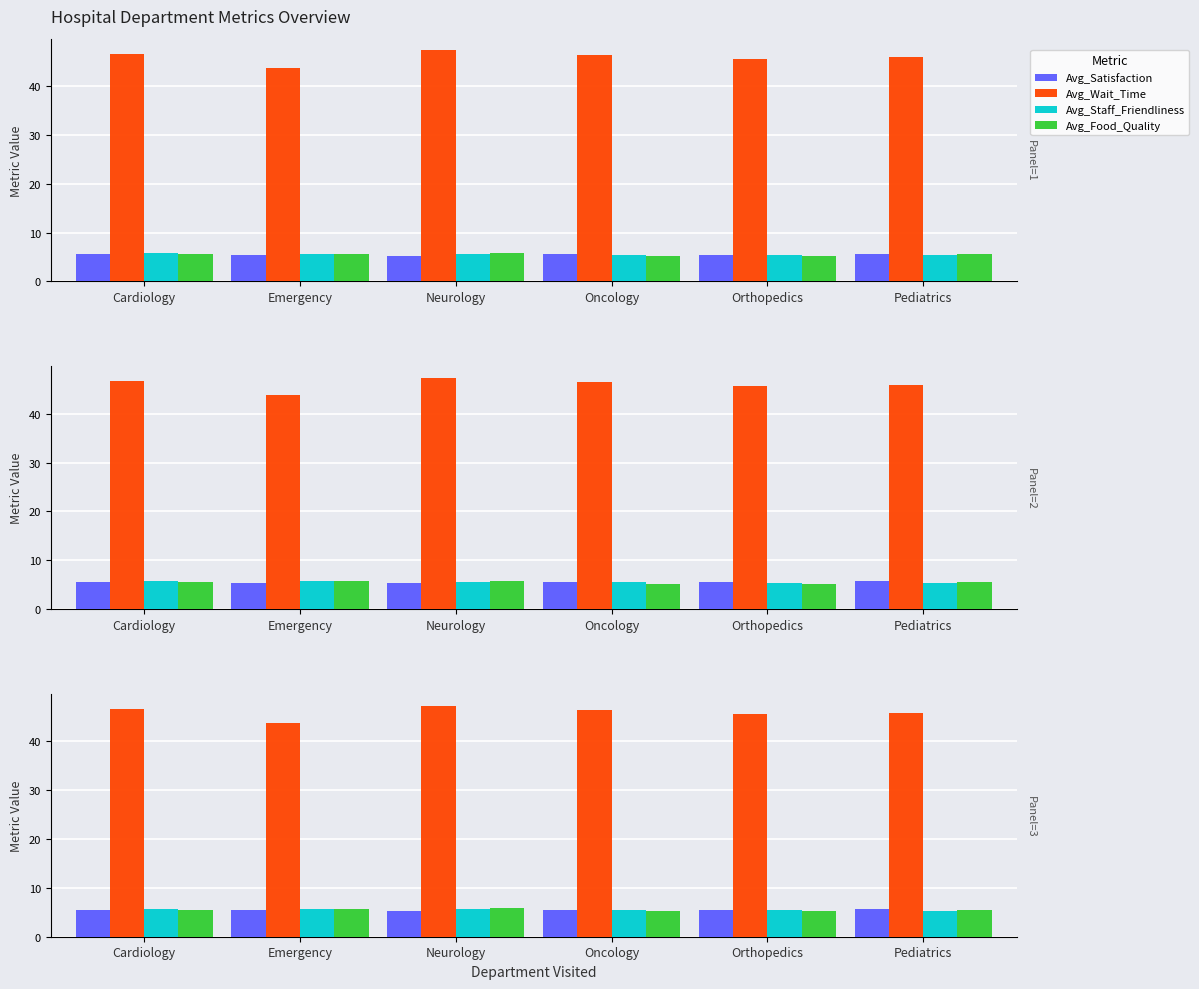

Which series has the largest range (max minus min)?

Avg_Wait_Time